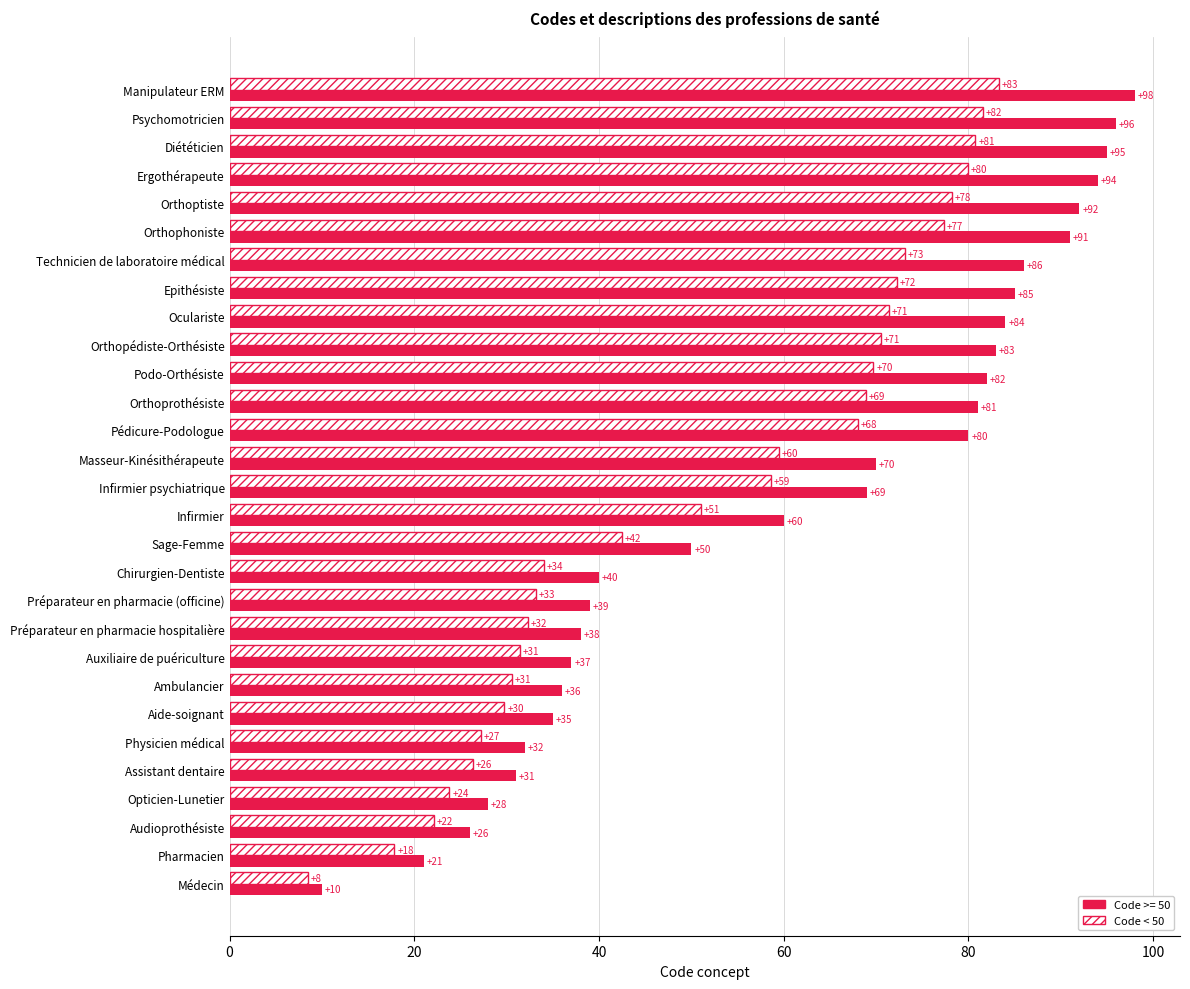

Which series has the largest range (max minus min)?

Code >= 50